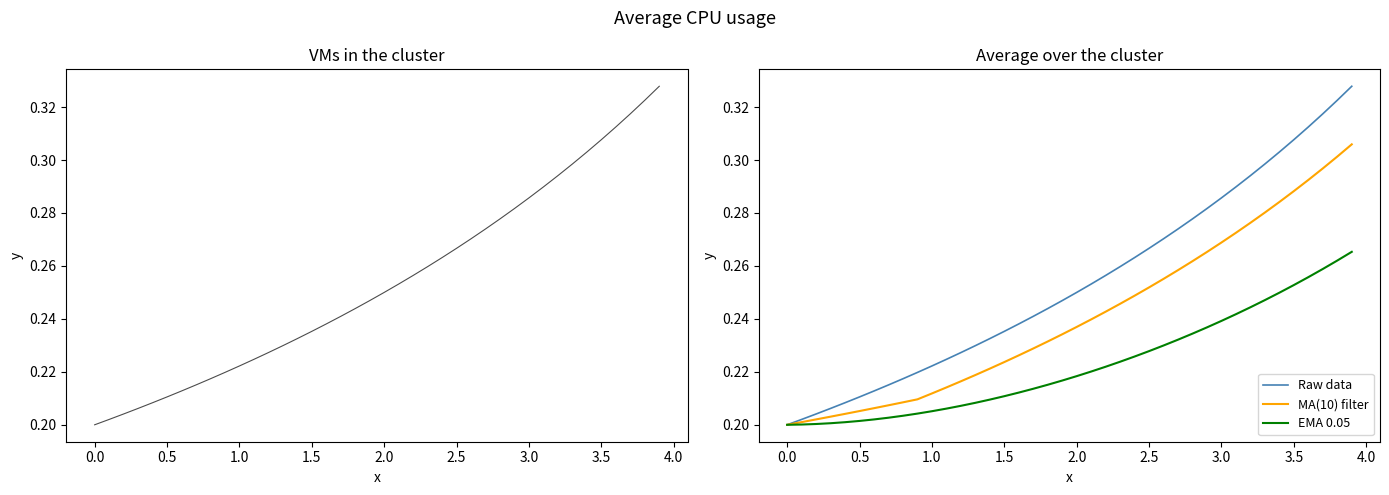

True or false: Raw data has a value of 0.5 at 39.

False